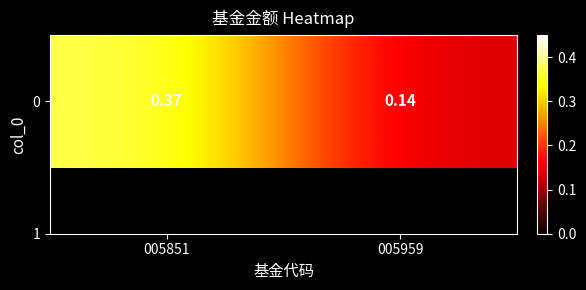

Reading left to right, transcribe all the data shown in this chart.

005851=0.4	005959=0.1